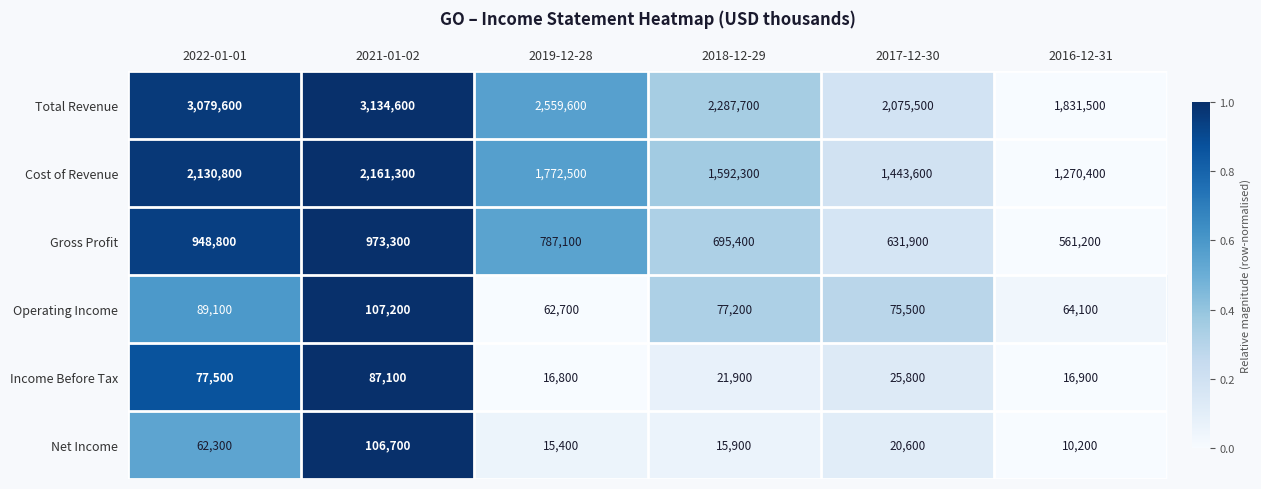

At which category is the sum across all series the highest?

2021-01-02